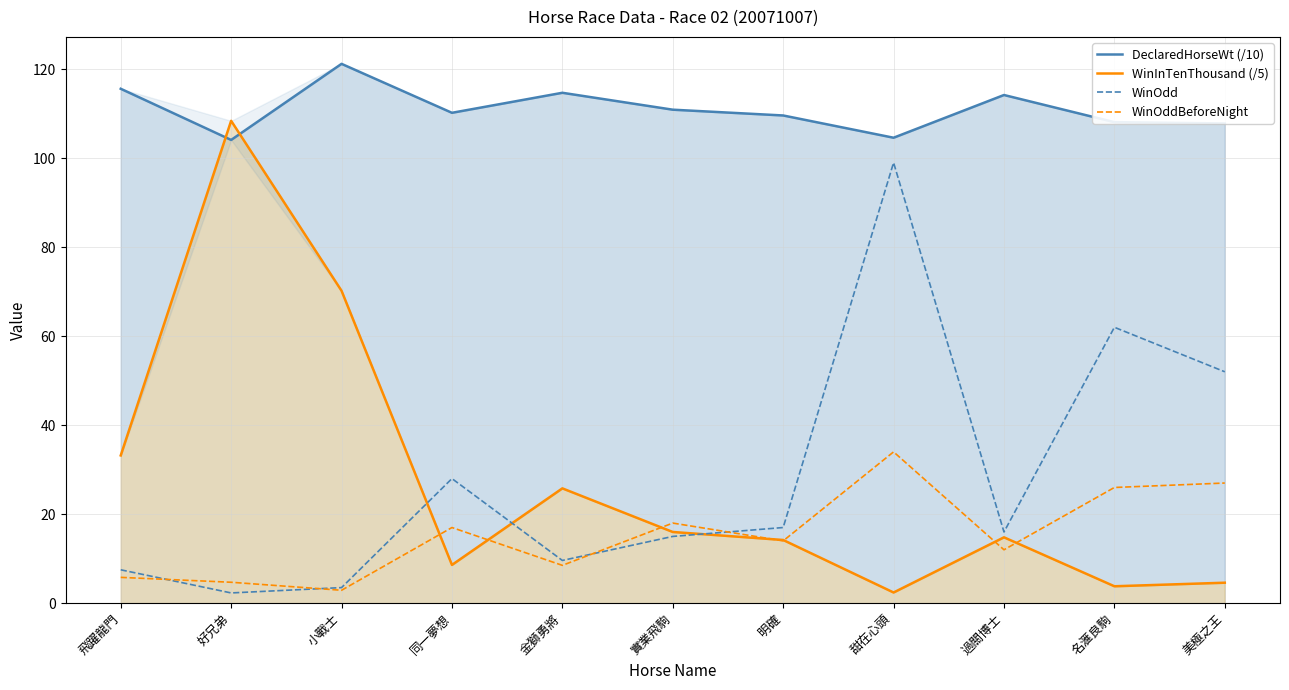

How many data points in WinInTenThousand (/5) are above 14?

7